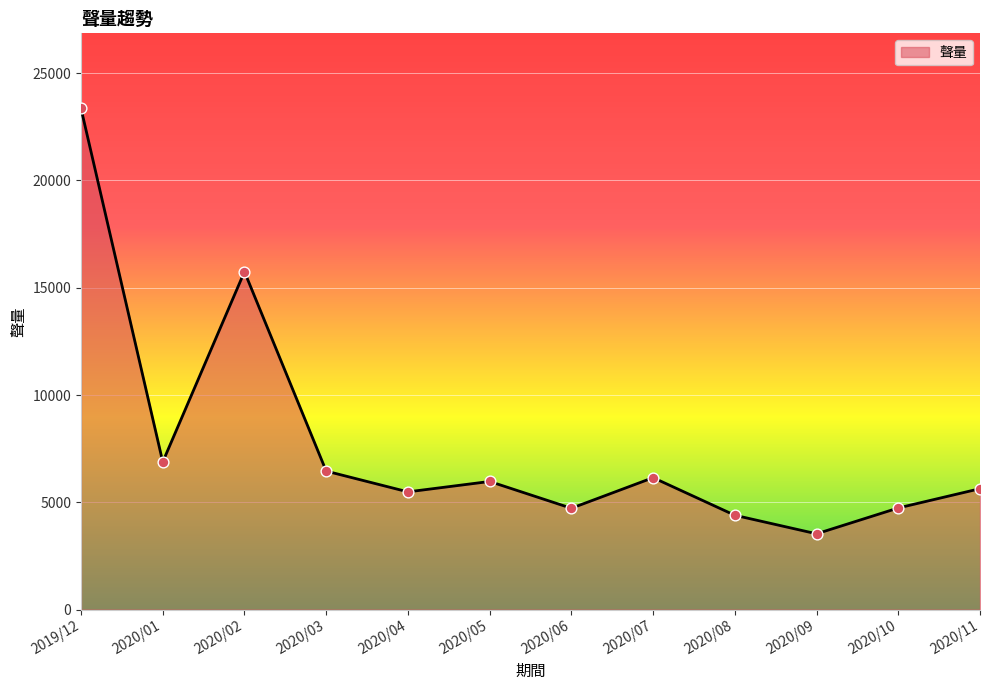

What is the change in value from 2020/04 to 2020/08?

-1090